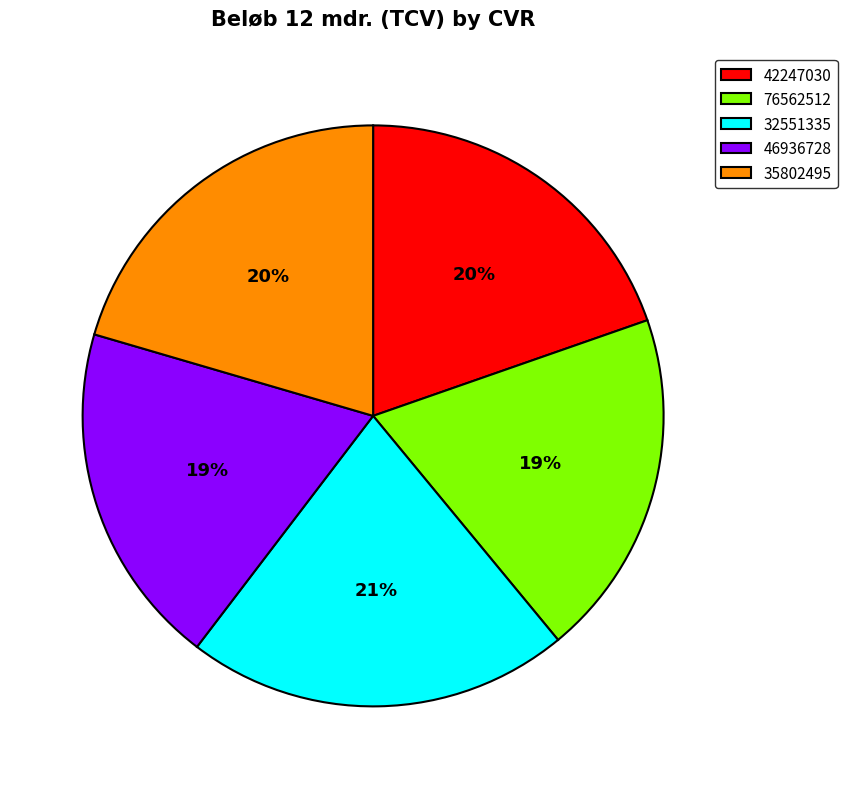

To the nearest percent, what is the difference between the largest and smallest slice percentages?

2%